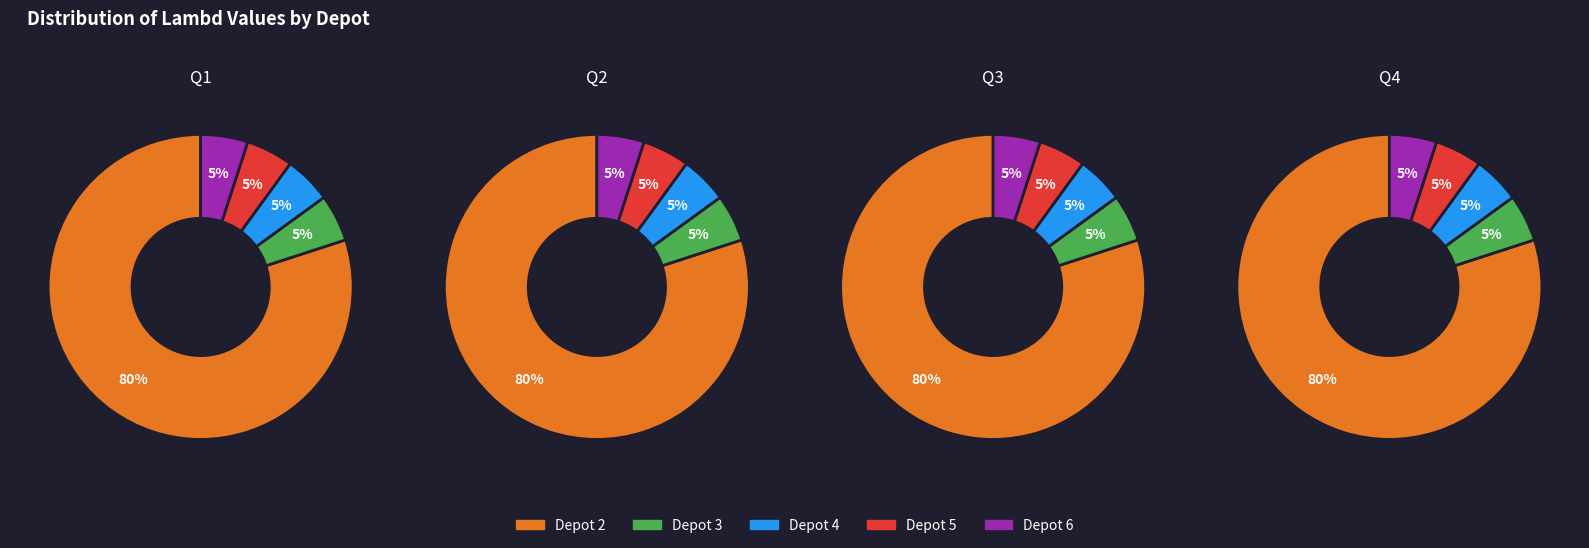

Does Depot 4 account for over 50% of the chart?

No